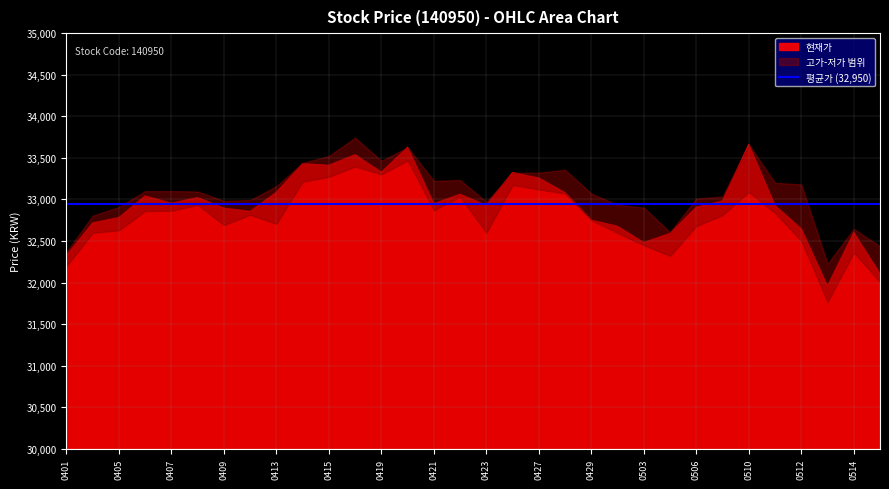

True or false: 저가 and 고가 cross at least once.

False